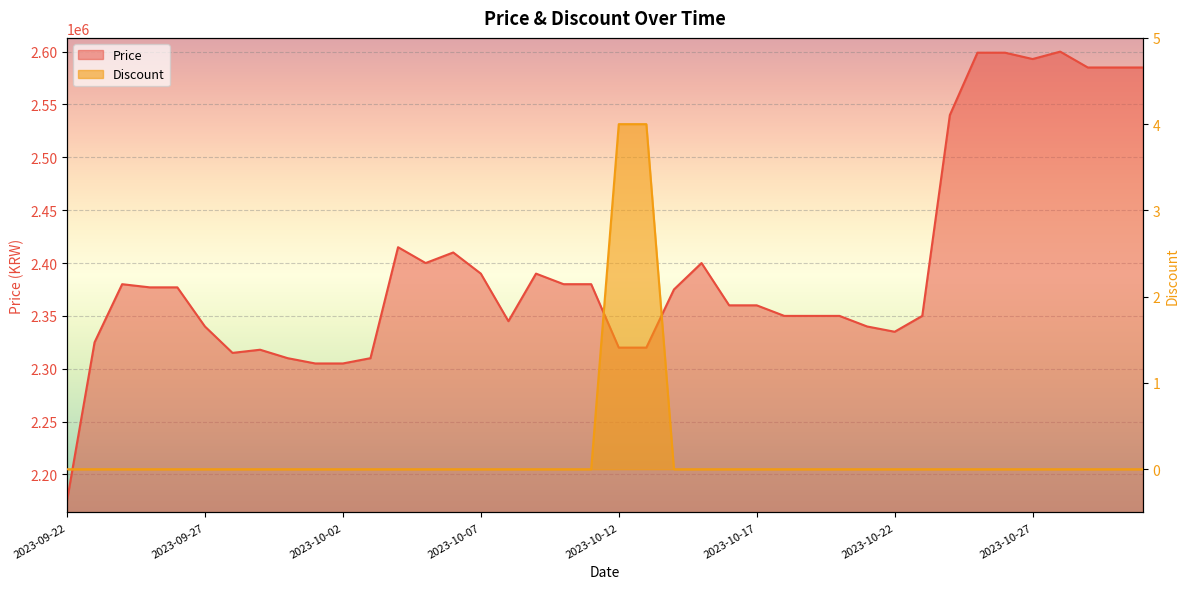

In Price, how many points are higher than both neighbors (excluding endpoints)?

7